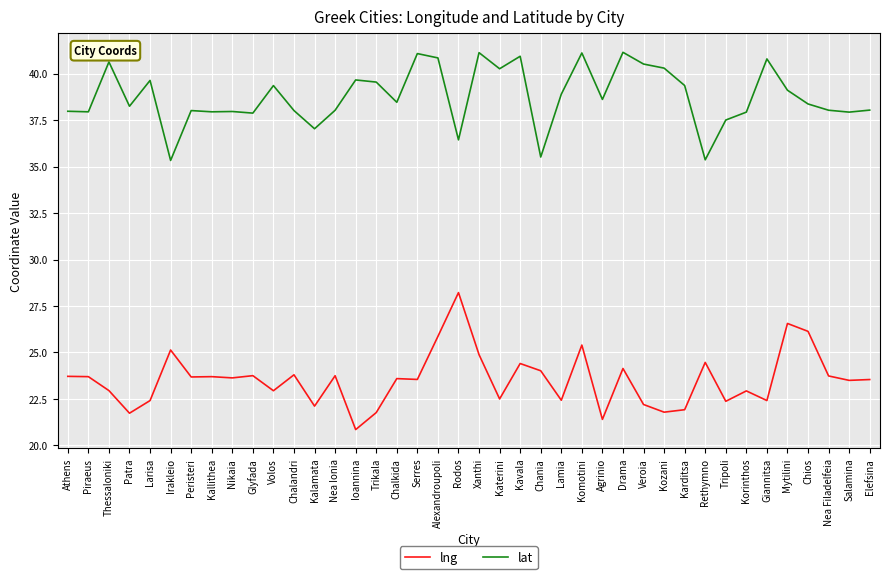

What is the approximate value of lng at Chalkida?

23.6